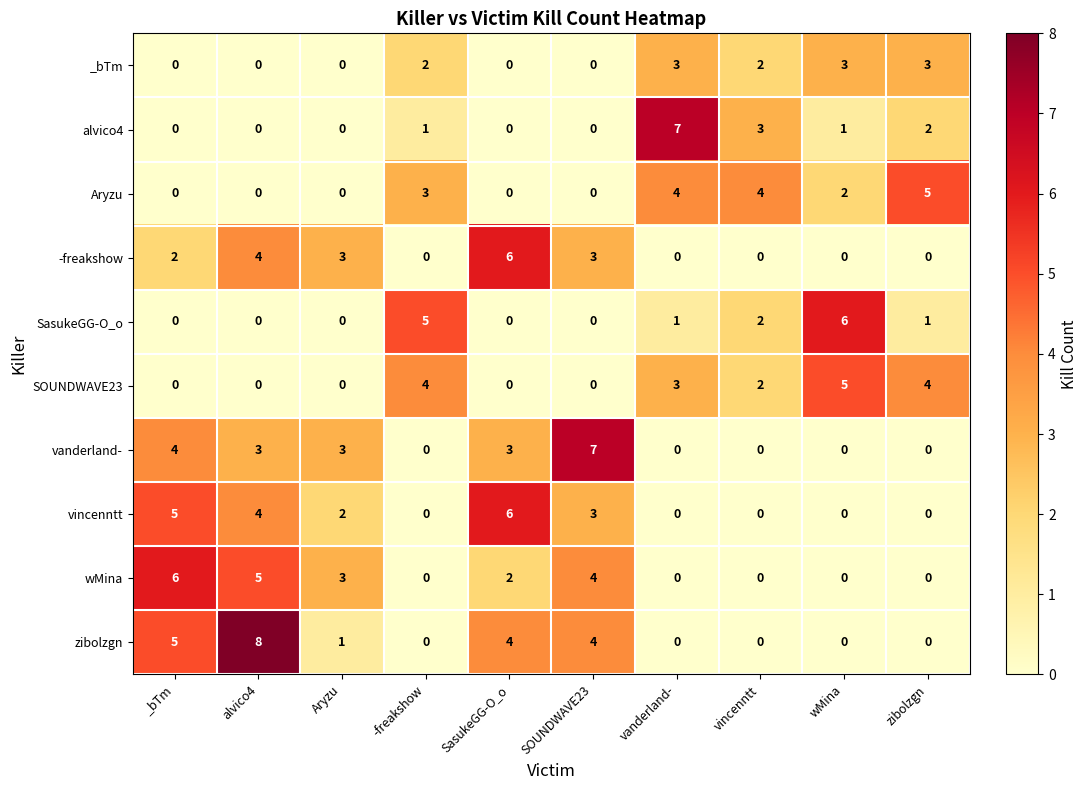

How many categories are shown in the chart?

10